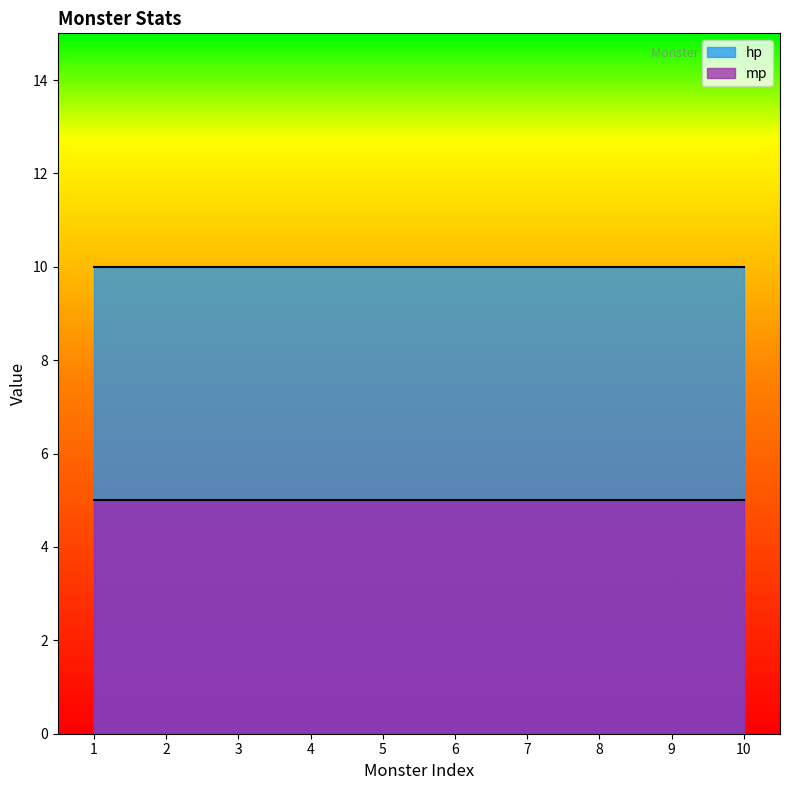

What are all the series names shown in the legend?

hp, mp